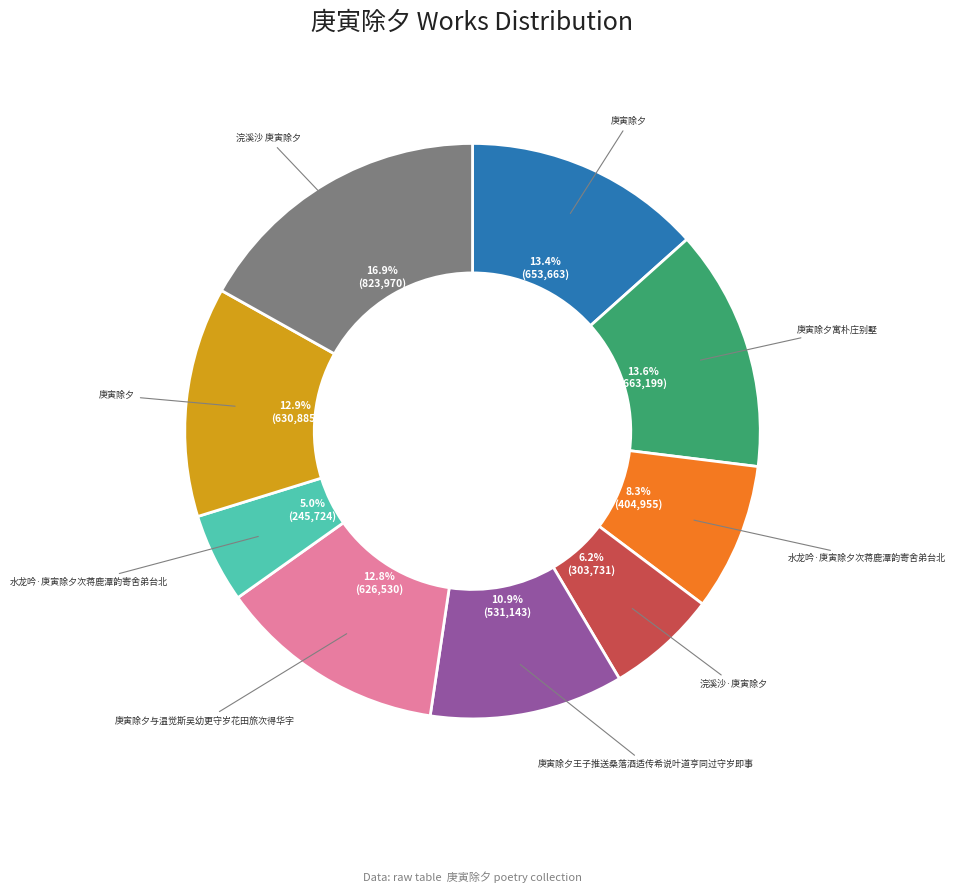

Is there any slice that represents more than half of the pie?

No